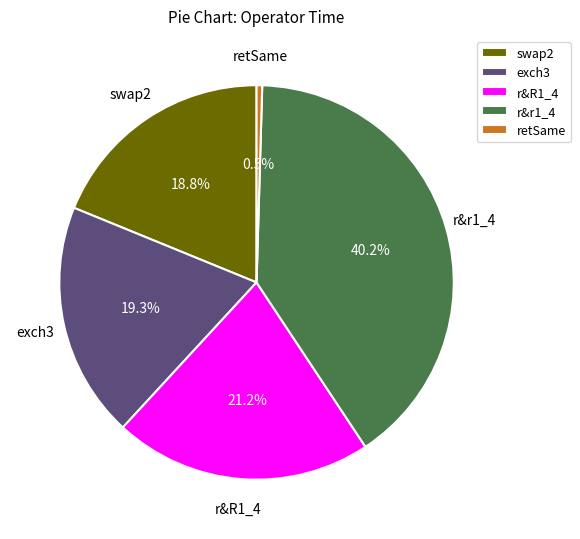

To the nearest percent, what is the difference between the largest and smallest slice percentages?

40%